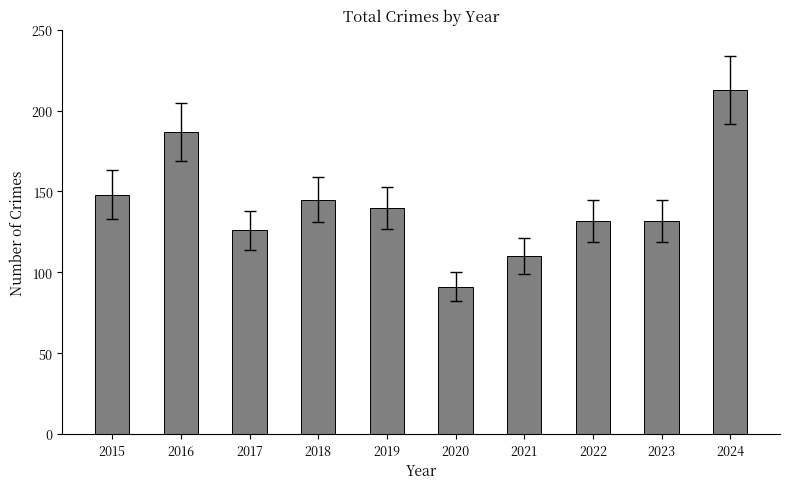

Reading left to right, list all the values displayed in this chart.

148	187	126	145	140	91	110	132	132	213